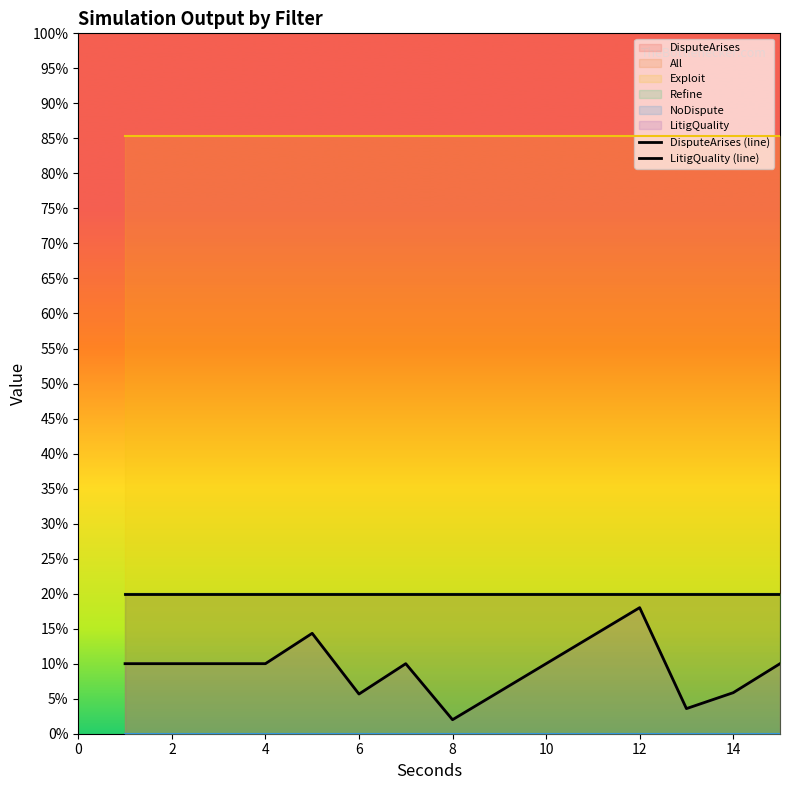

Is the value of LitigQuality (line) at 16 greater than the value of DisputeArises (line) at 14?

No